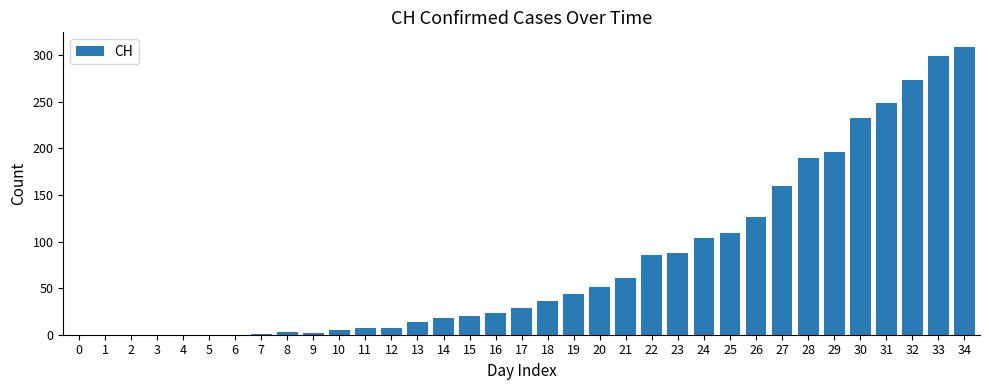

Which has a higher value, 16 or 10?

16